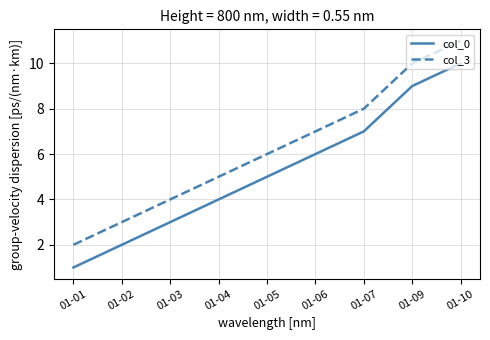

At which label is col_0 closest to 5?

01-05